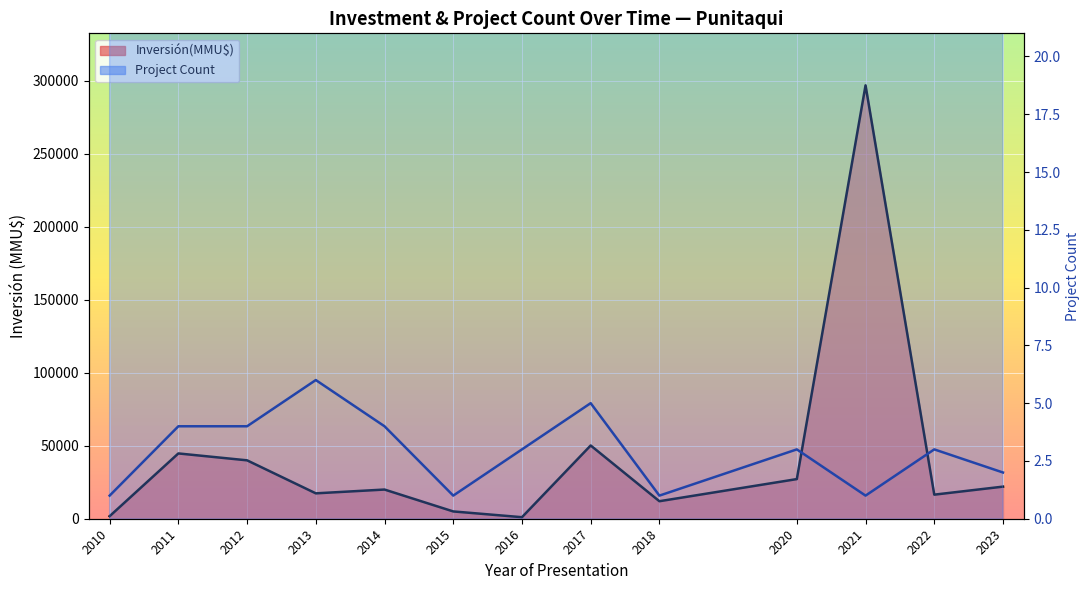

Does the chart display data point markers on the line(s)?

No